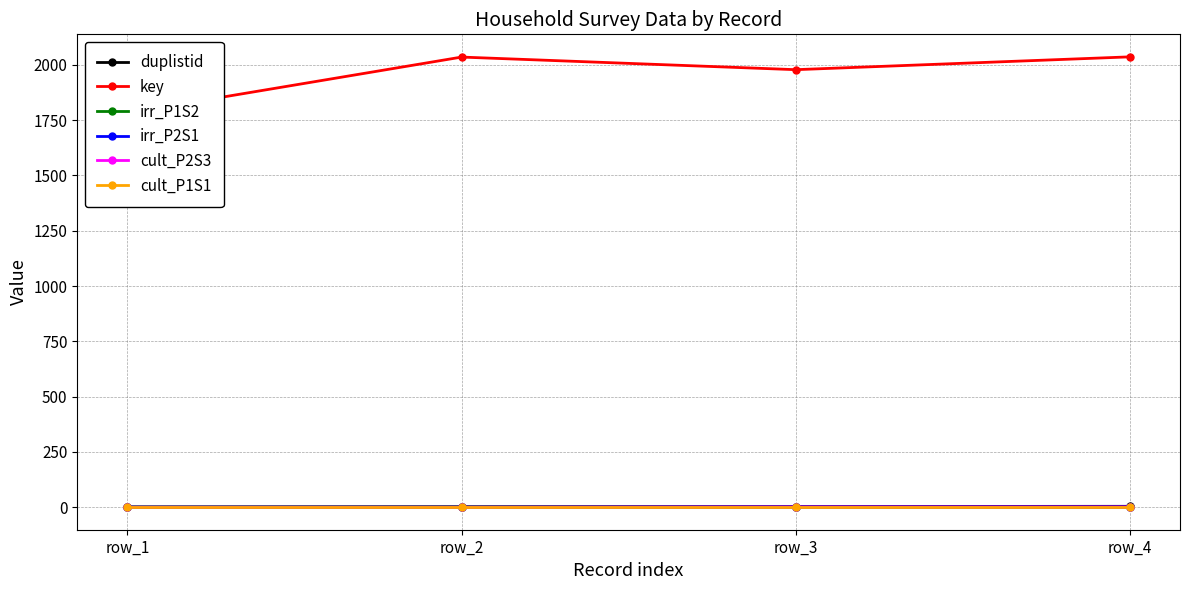

List the labels in order of irr_P2S1 value, largest first.

row_3, row_4, row_1, row_2